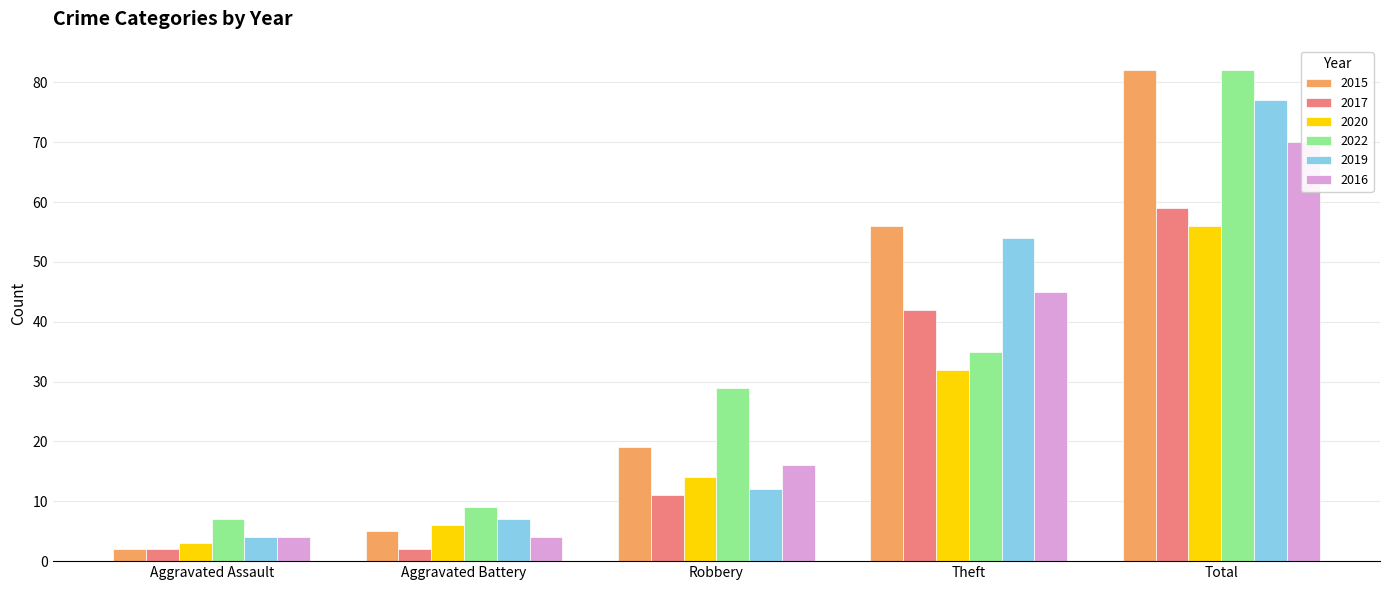

Does the chart contain stacked bars?

No